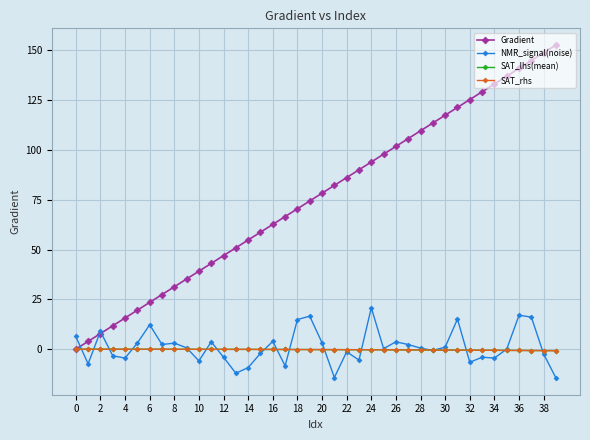

Which series has the largest total across all categories?

Gradient